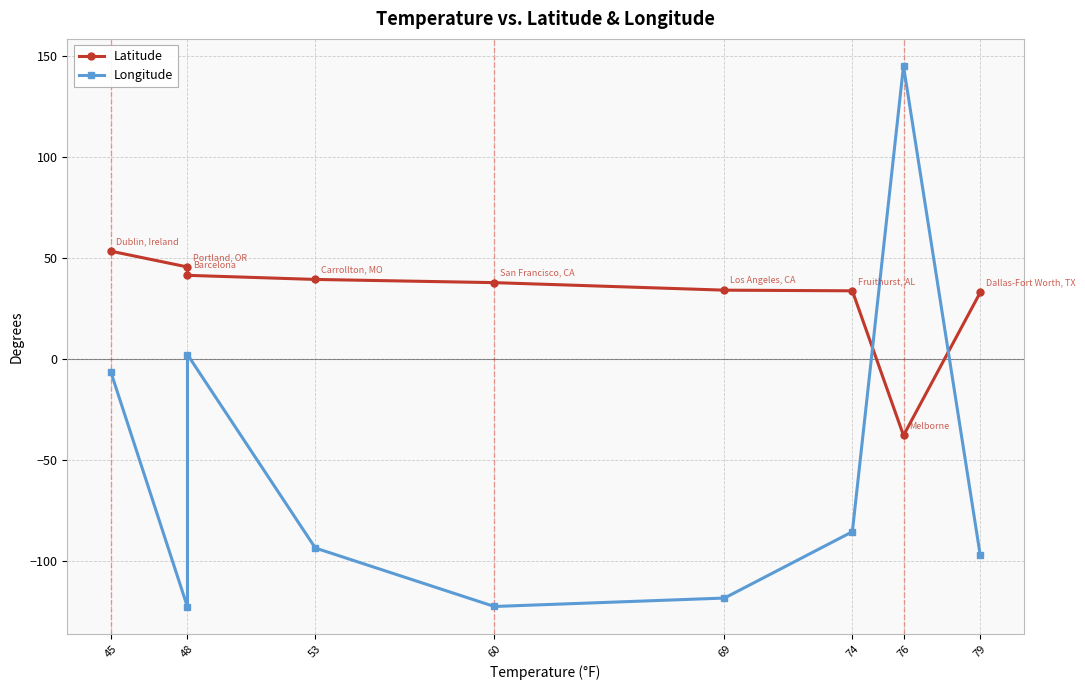

Is this an area chart (filled region under the line)?

No